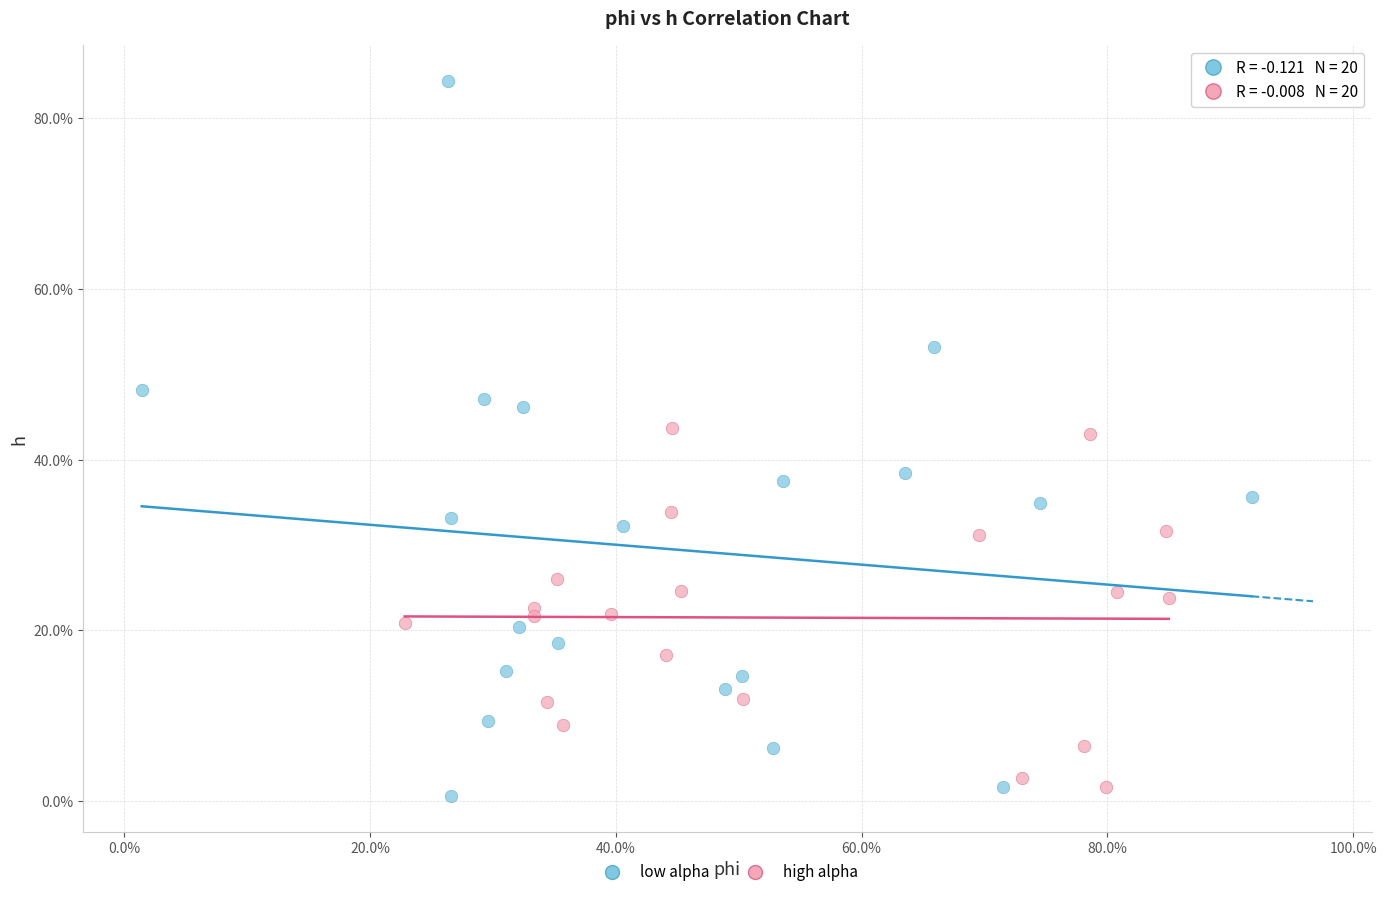

What are all the series names shown in the legend?

low alpha, high alpha